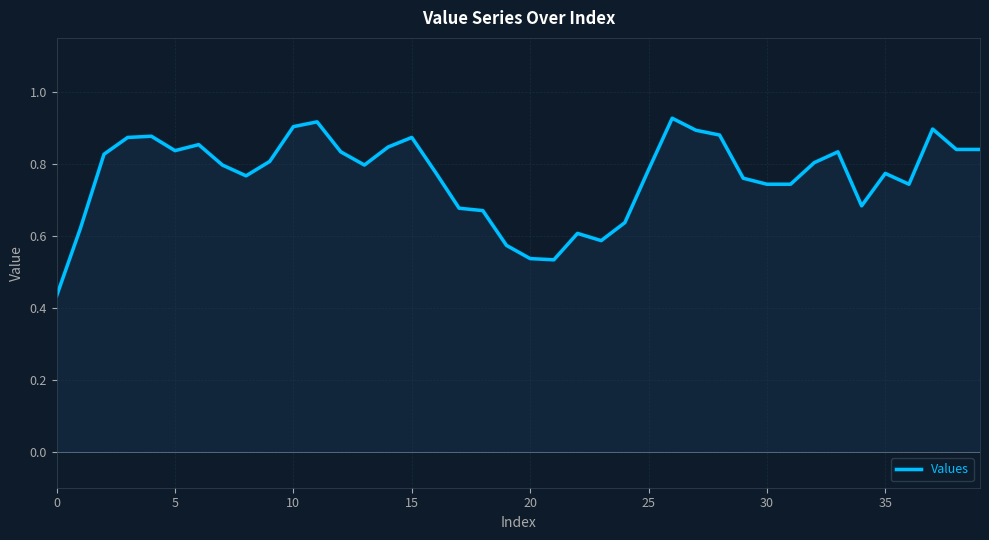

Does the chart display data point markers on the line(s)?

No